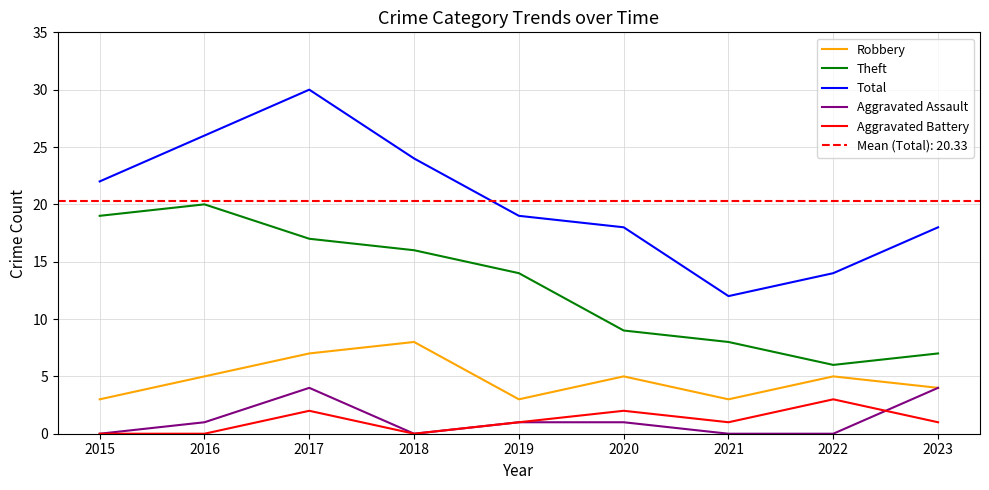

At which label does Total first exceed 19?

2015